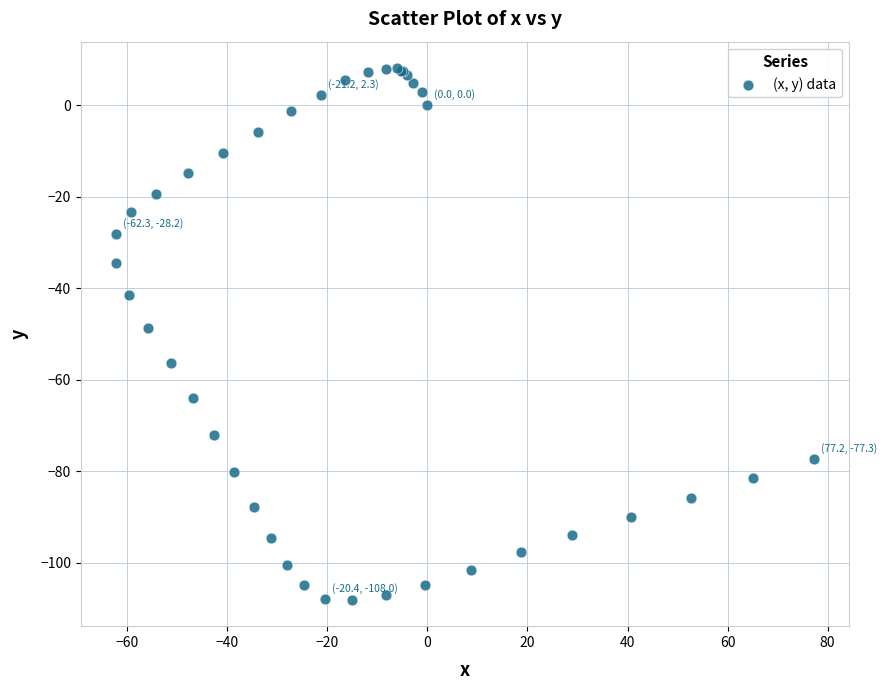

What Y value in the scatter plot is closest to -50?

-48.6